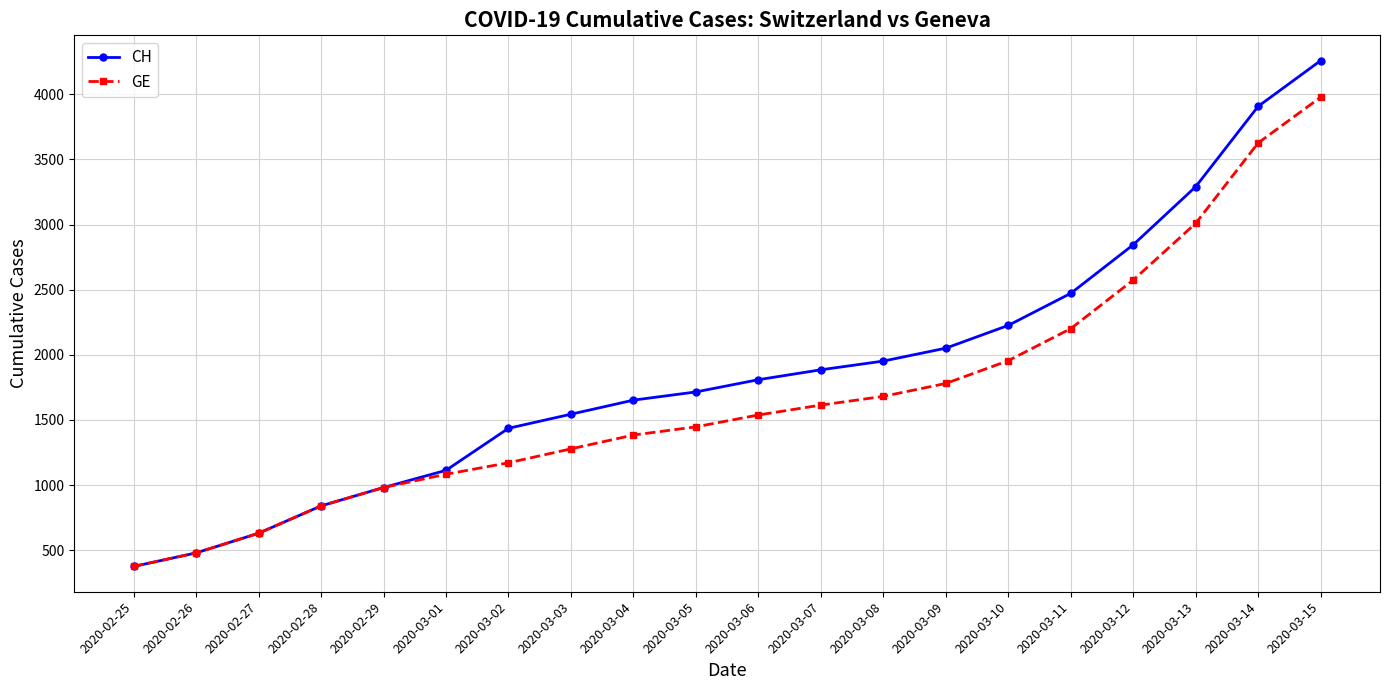

At which label does CH reach its peak?

2020-03-15